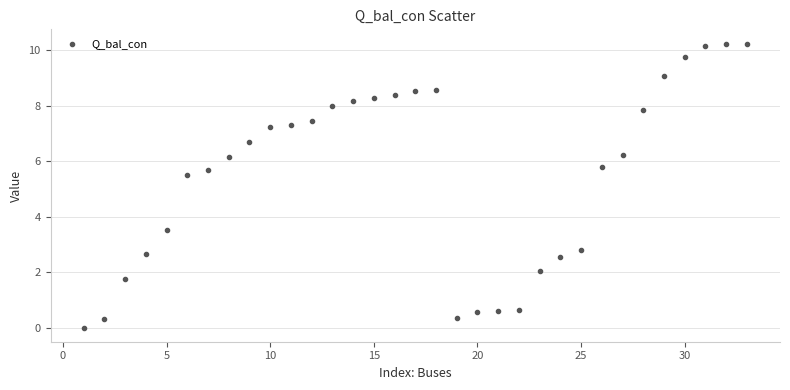

What Y value in the scatter plot is closest to 5?

5.5